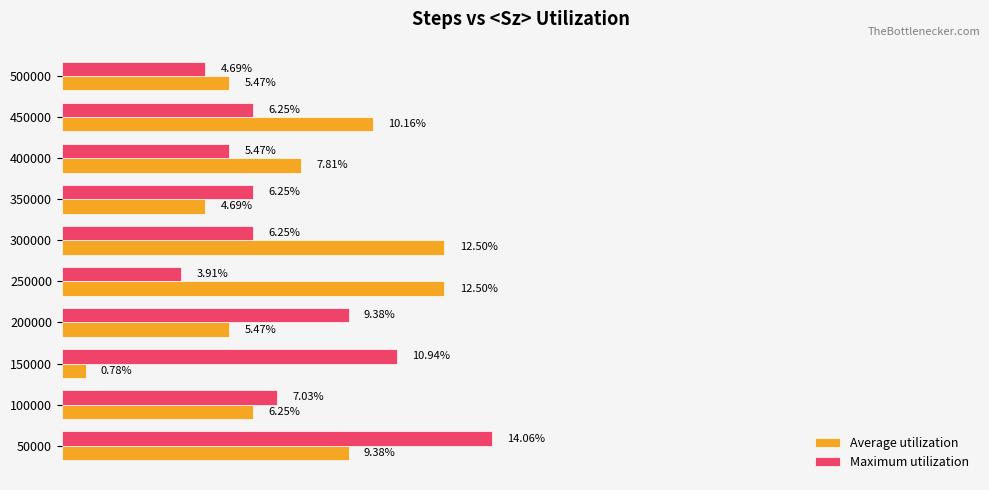

Between 100000 and 150000, which series saw the biggest shift?

Average utilization